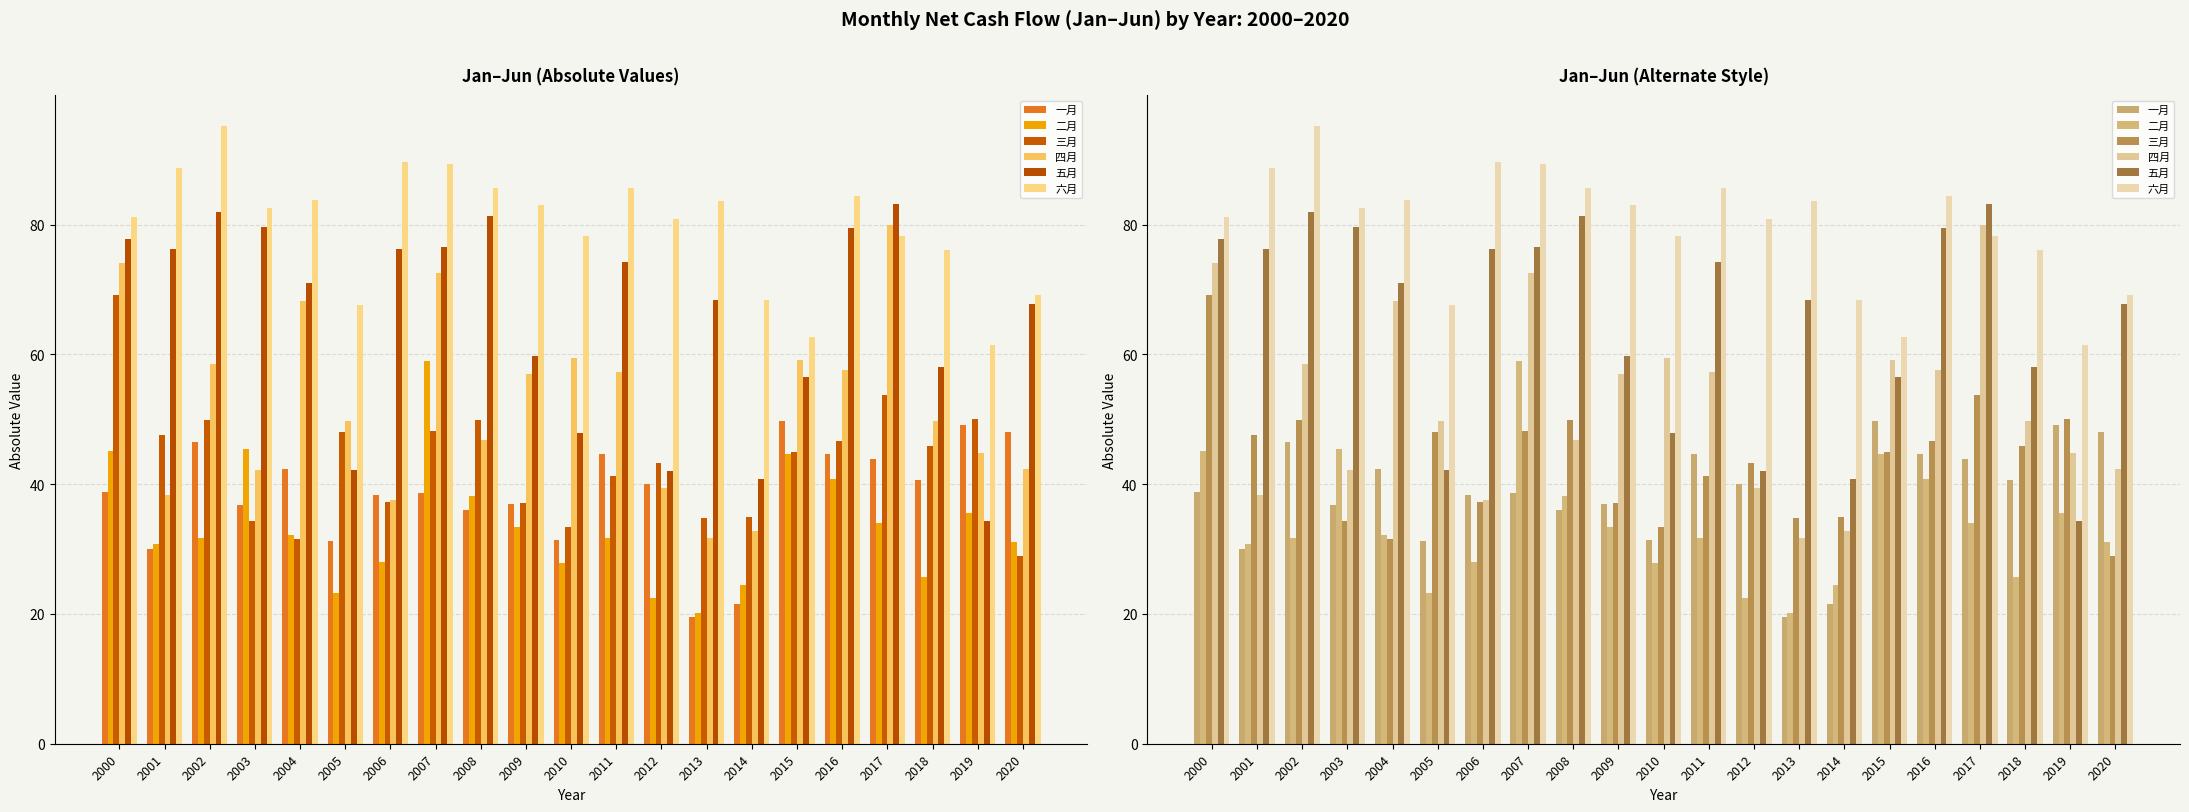

How many bars are there in total?

126